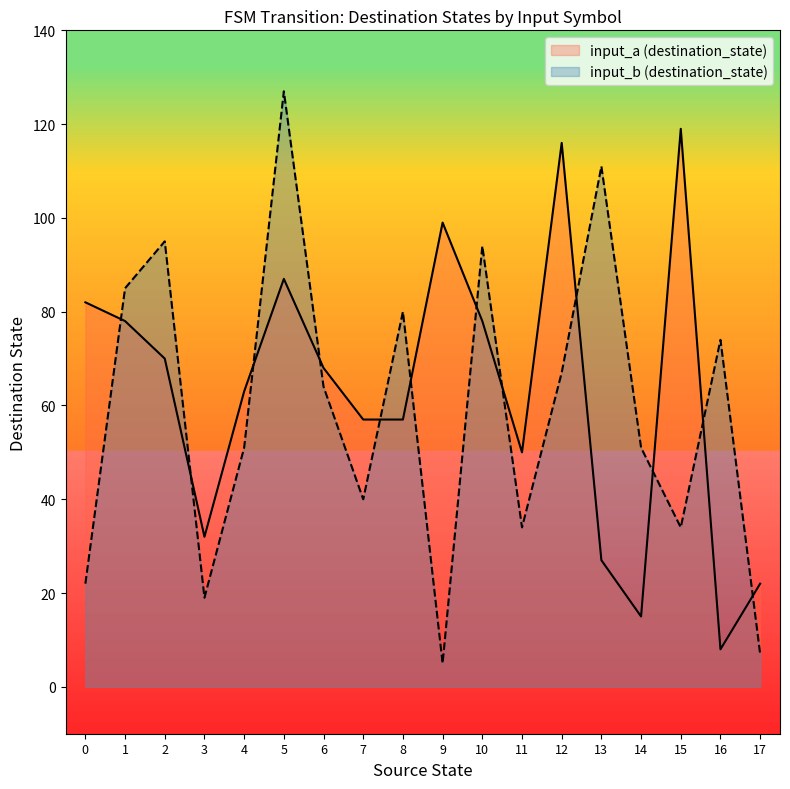

How many values in source_state are above zero?

34